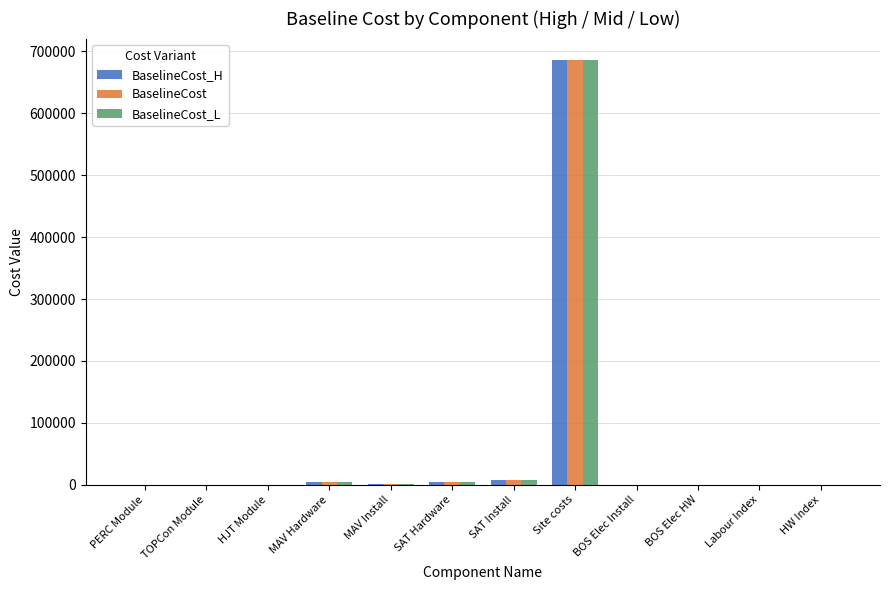

At which category is the sum across all series the highest?

Site costs